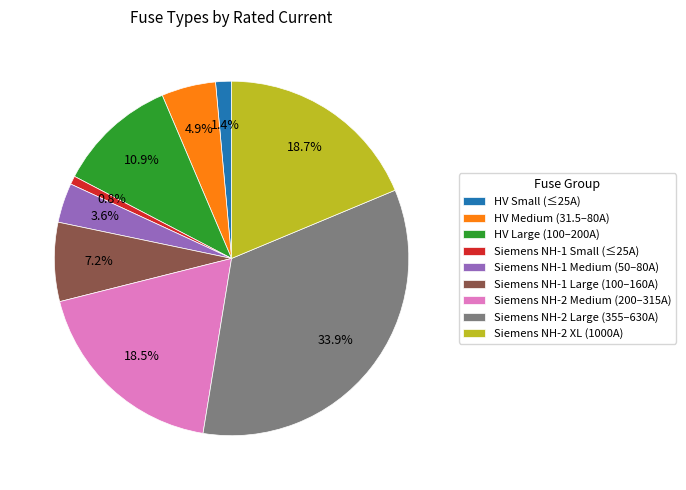

Is there a majority slice in this chart?

No